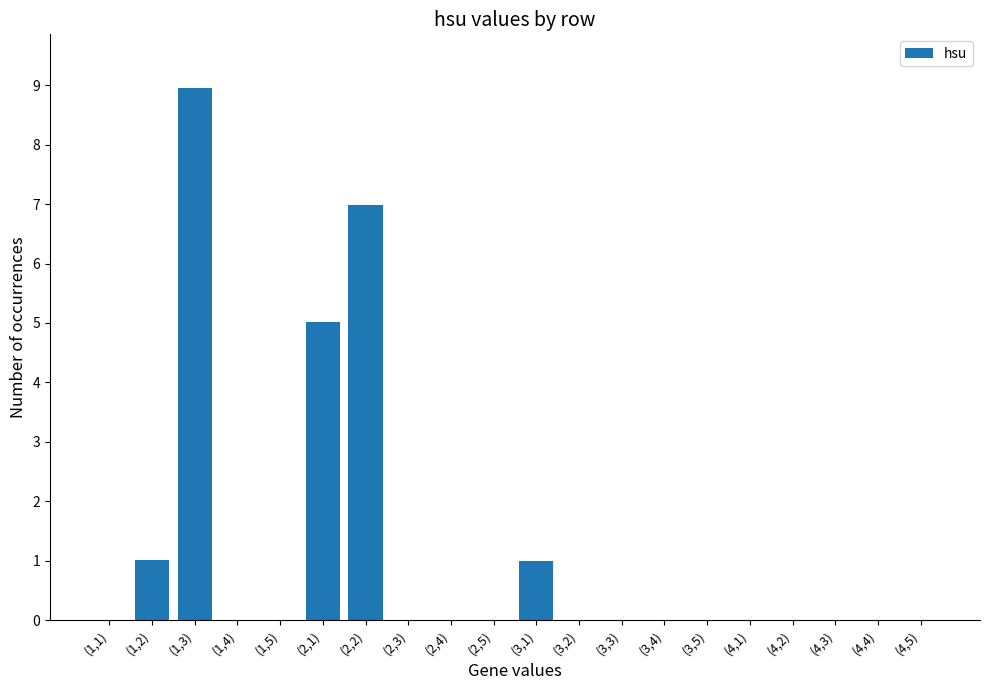

Which label corresponds to the largest value in the chart?

(1,3)